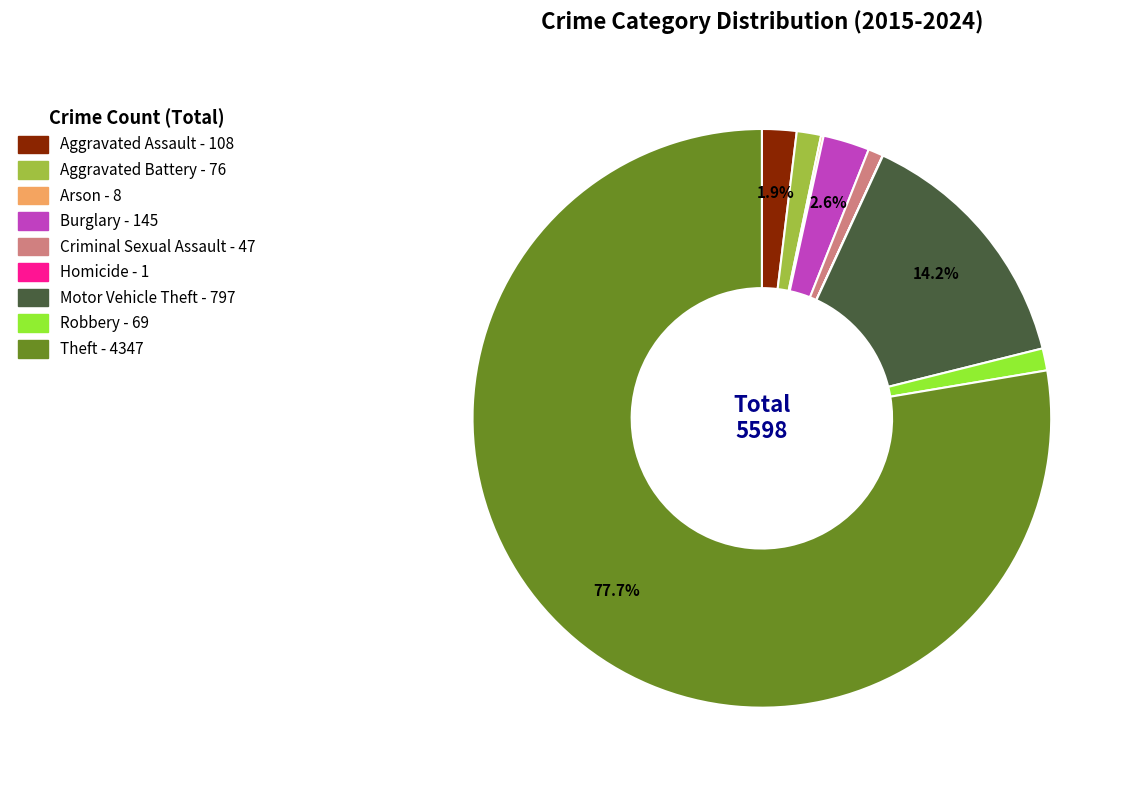

Does any single category account for the majority?

Yes